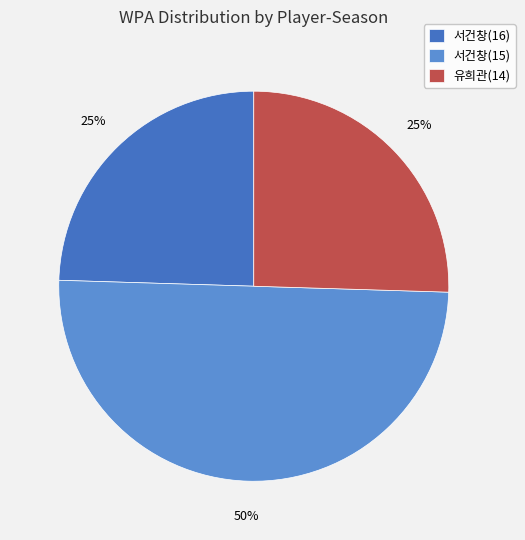

Does 유희관(14) account for over 50% of the chart?

No